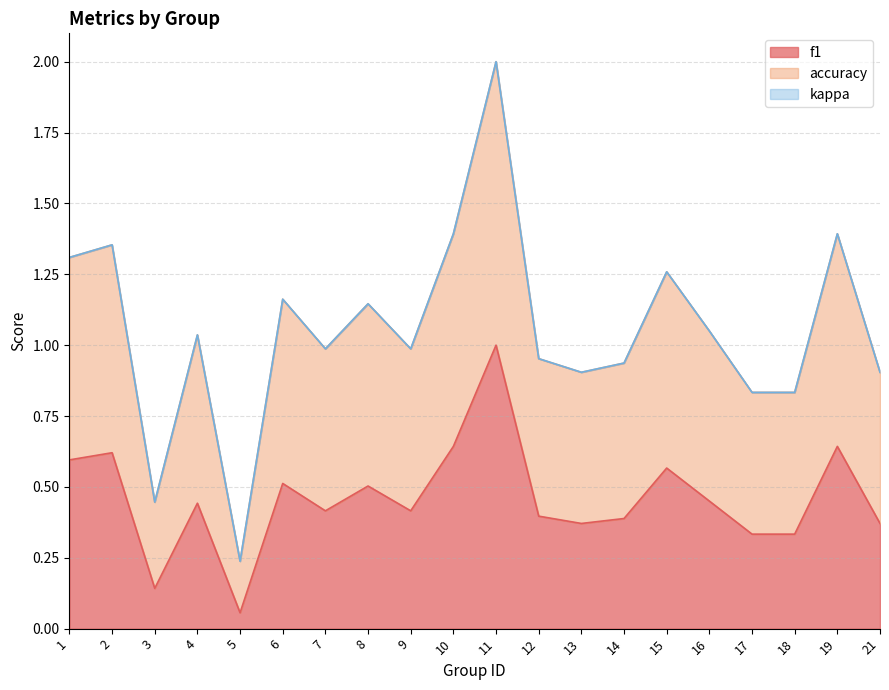

What is the difference between the second highest and second lowest values in the accuracy series?

0.9